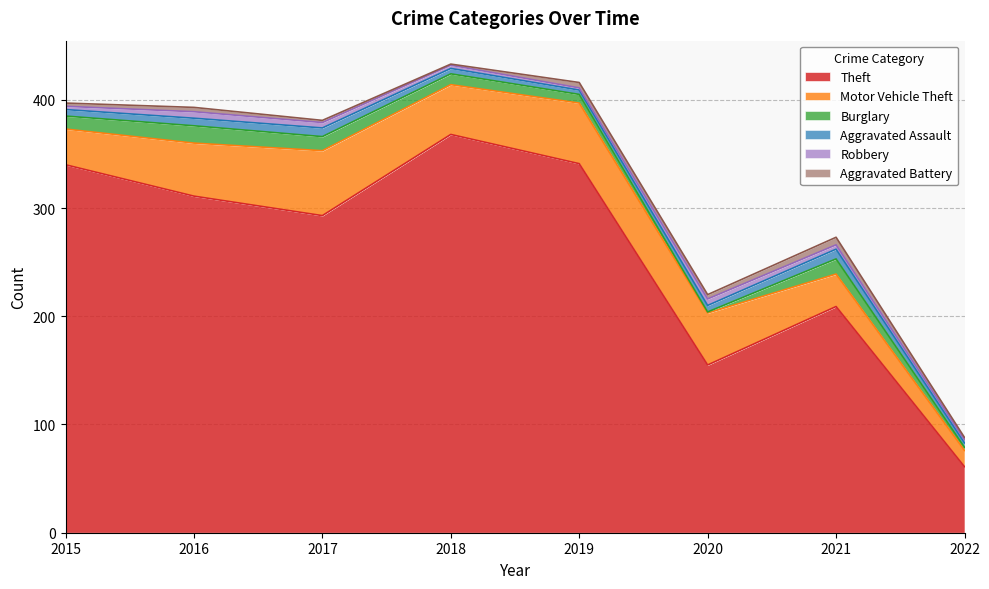

What is the maximum value shown in the chart?

368